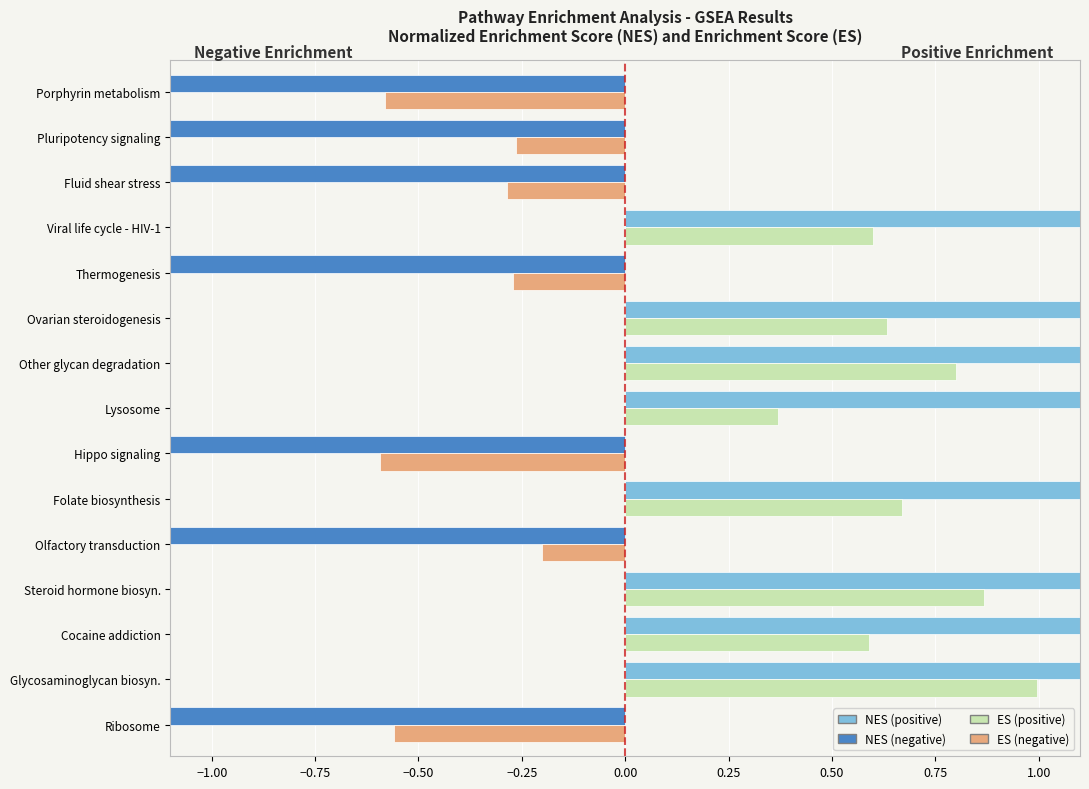

Reading left to right, extract all data points from this chart.

NES: -2.7	1.7	2.0	1.7	-1.5	1.7	-1.9	1.7	1.5	1.6	-1.5	1.6	-1.5	-1.5	-1.7
Enrichment Score: -0.6	1.0	0.6	0.9	-0.2	0.7	-0.6	0.4	0.8	0.6	-0.3	0.6	-0.3	-0.3	-0.6